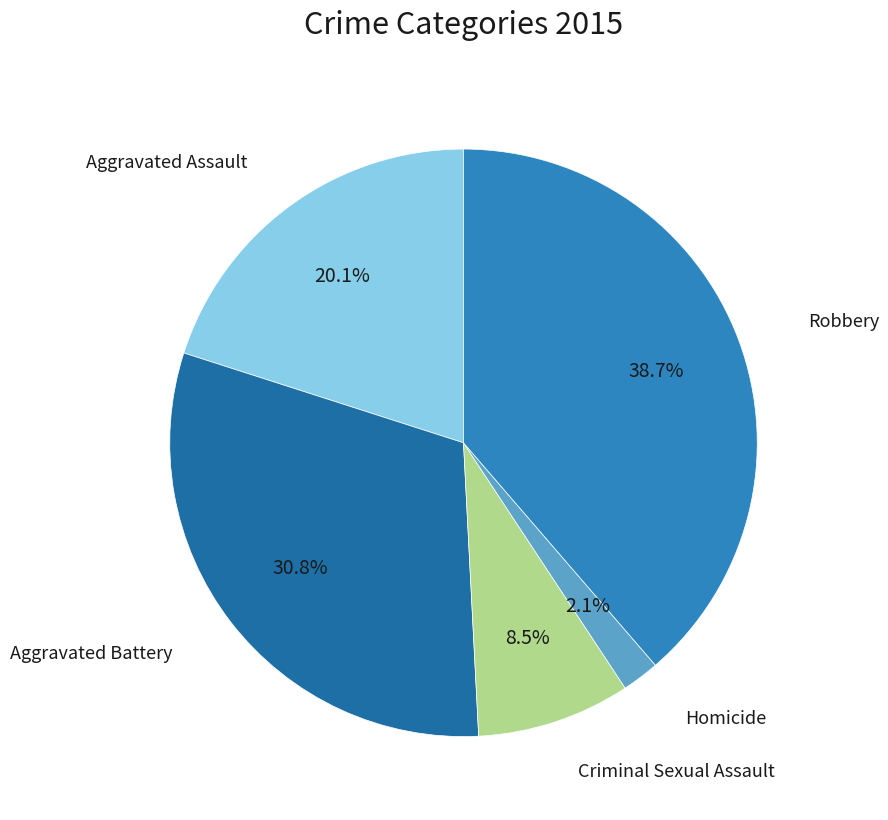

Is there a majority slice in this chart?

No